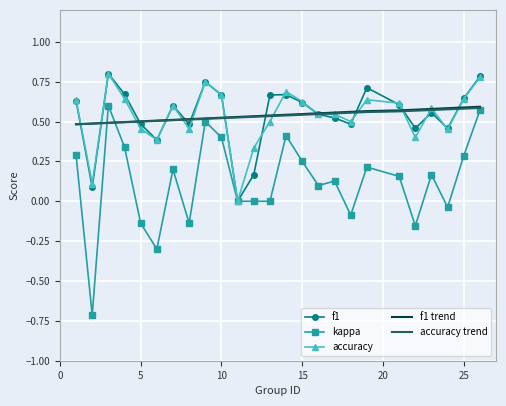

Which series has the largest range (max minus min)?

kappa